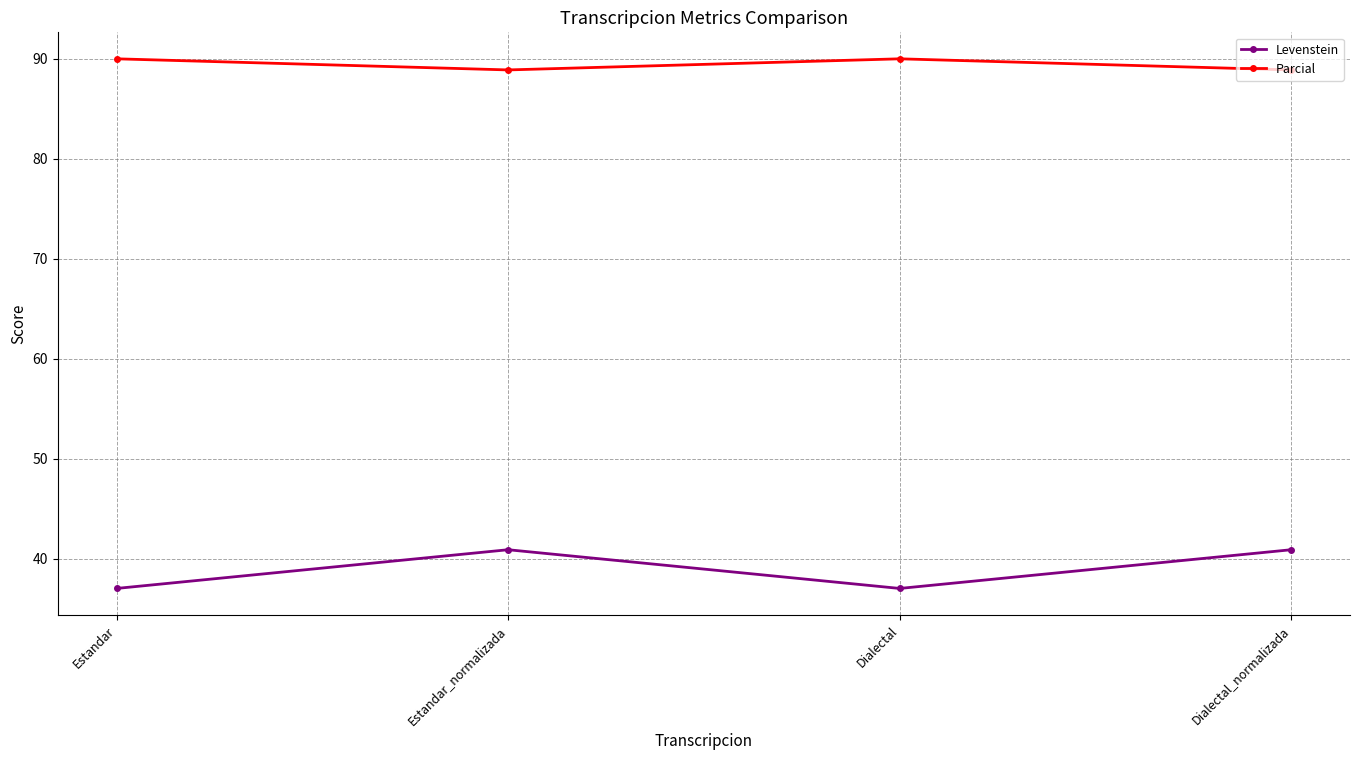

True or false: Parcial and Levenstein intersect in this chart.

False